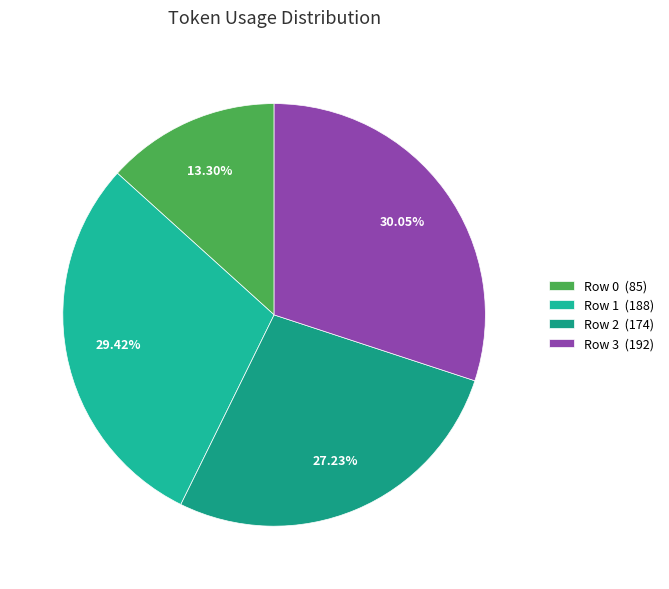

Does Row 2 represent more than half of the total?

No